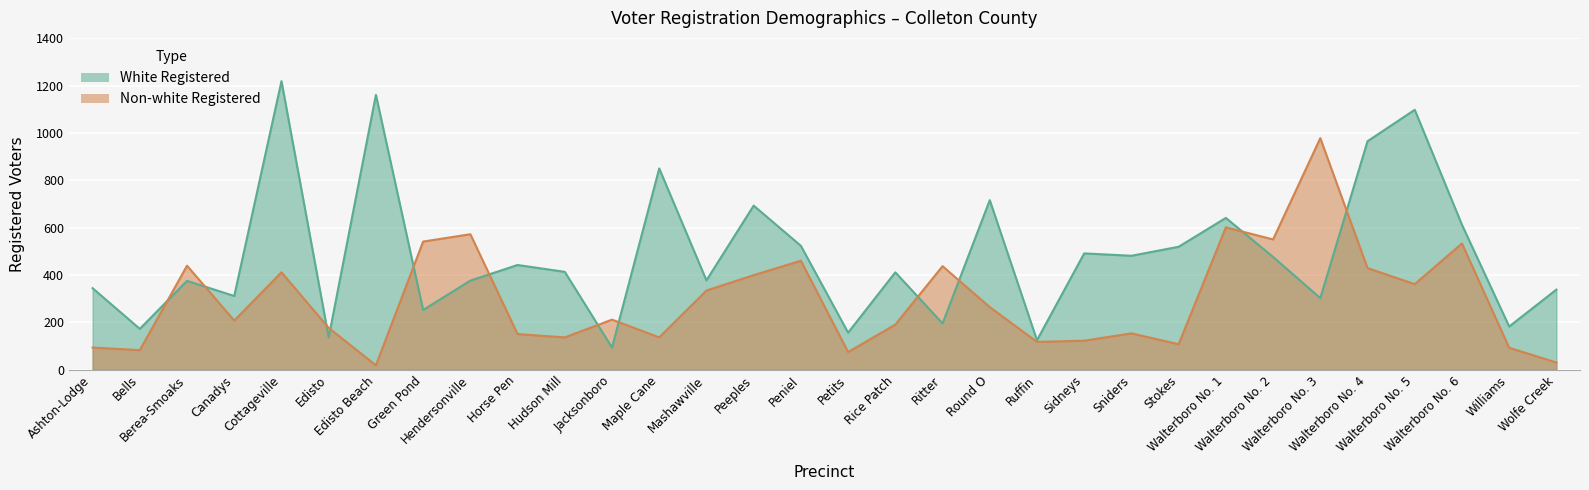

Reading left to right, transcribe all the data shown in this chart.

White Registered: 344	172	375	311	1219	136	1161	252	376	442	413	93	850	377	693	523	156	411	195	716	124	491	481	519	641	476	302	965	1098	612	182	338
Non-white Registered: 93	82	439	207	411	176	18	541	572	150	136	211	136	334	399	460	74	190	437	264	117	122	153	107	601	550	978	429	361	533	92	30